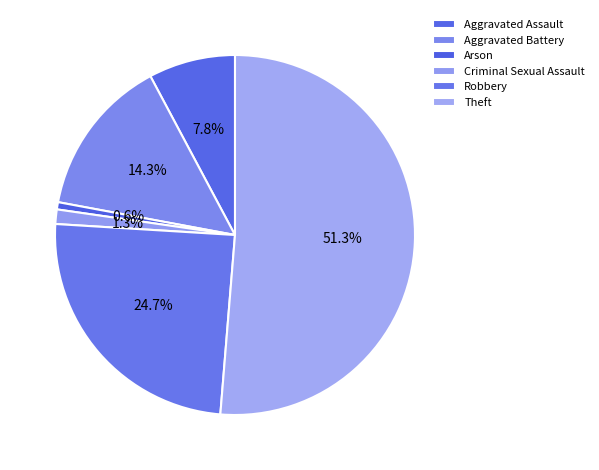

To the nearest percent, what is the average slice percentage?

17%